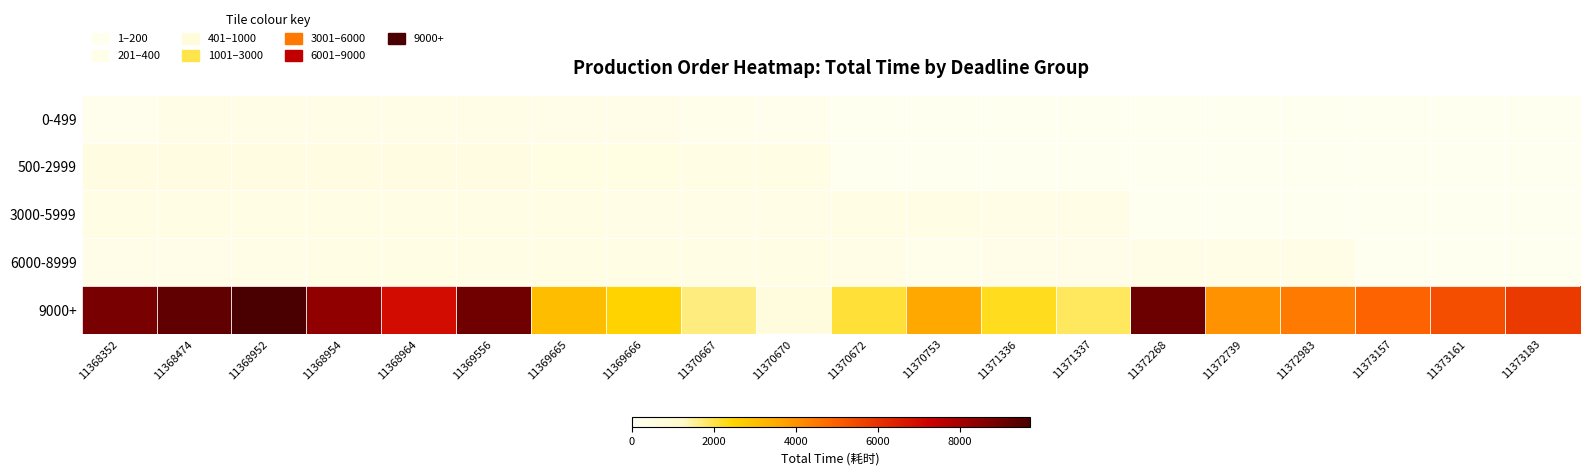

What is the total value across all series at 11372739?

4386